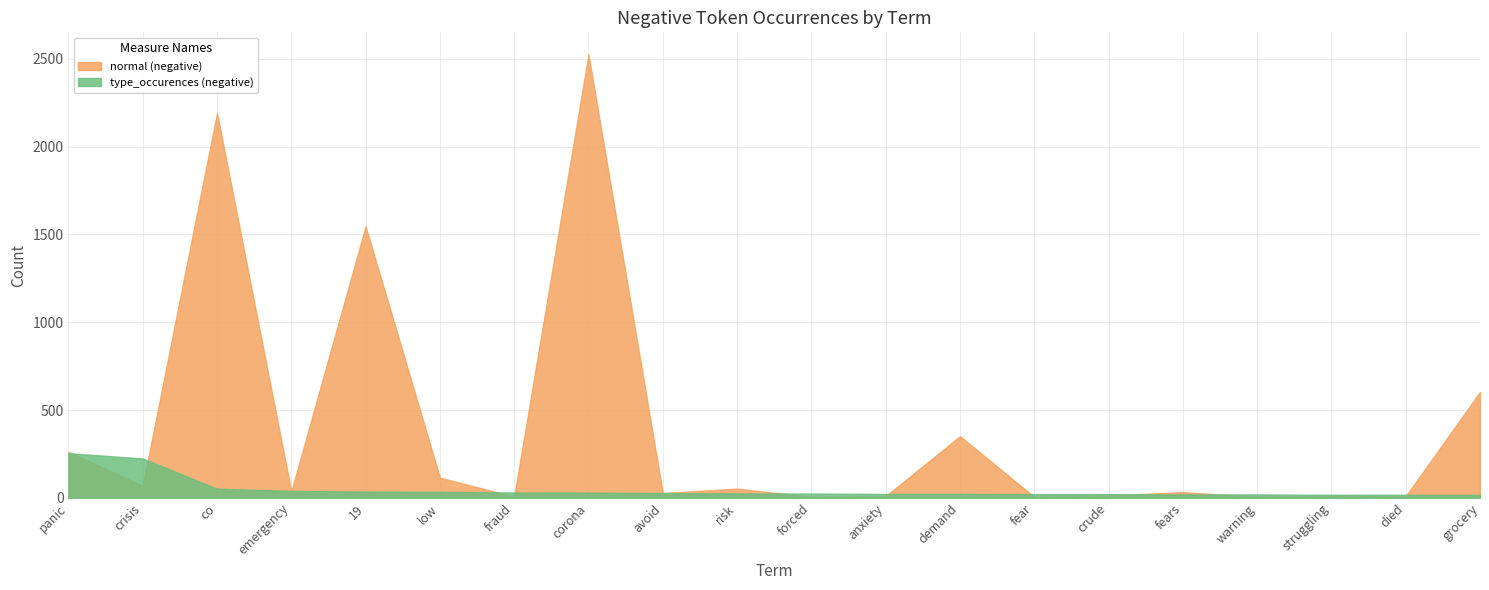

Which series ends up on top after the final intersection of normal (negative) and type_occurences (negative)?

normal (negative)